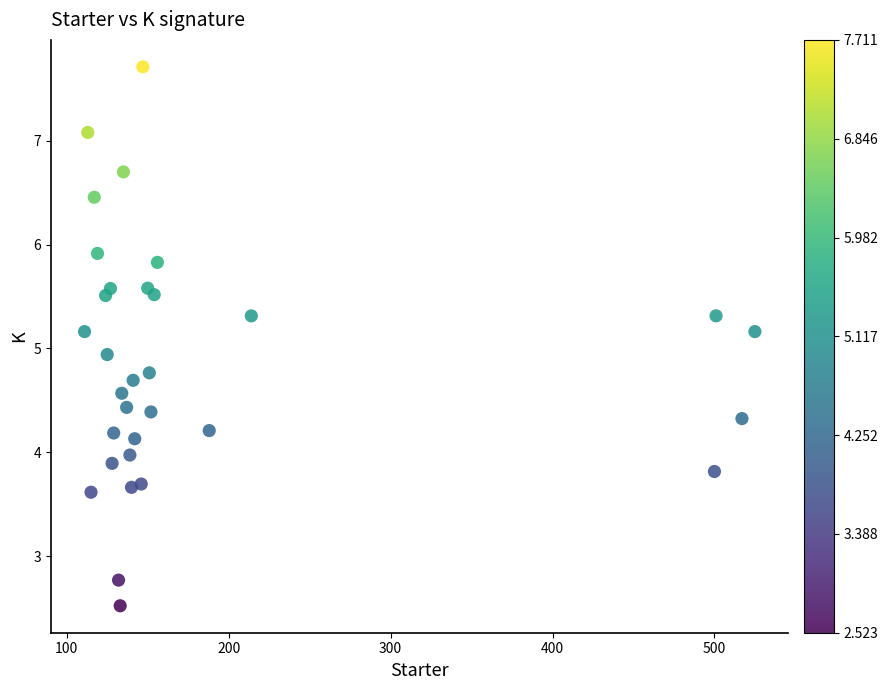

What is the range of Y values (max minus min)?

5.2